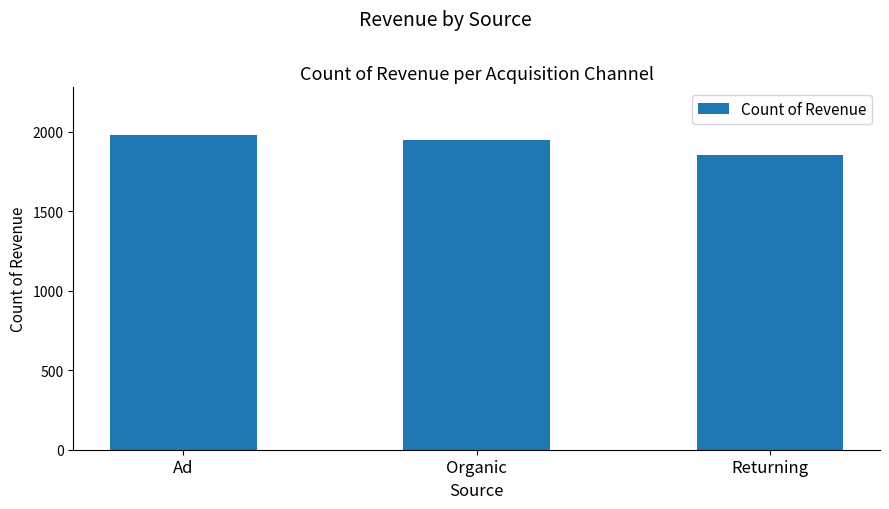

At which label is the value closest to 1916?

Organic